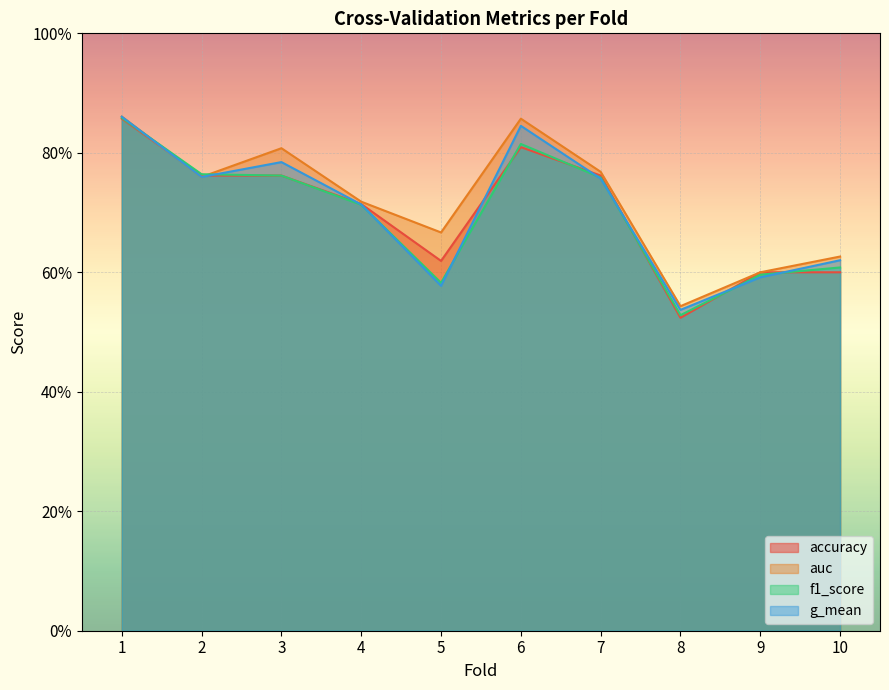

At how many categories does at least one series exceed 0?

10